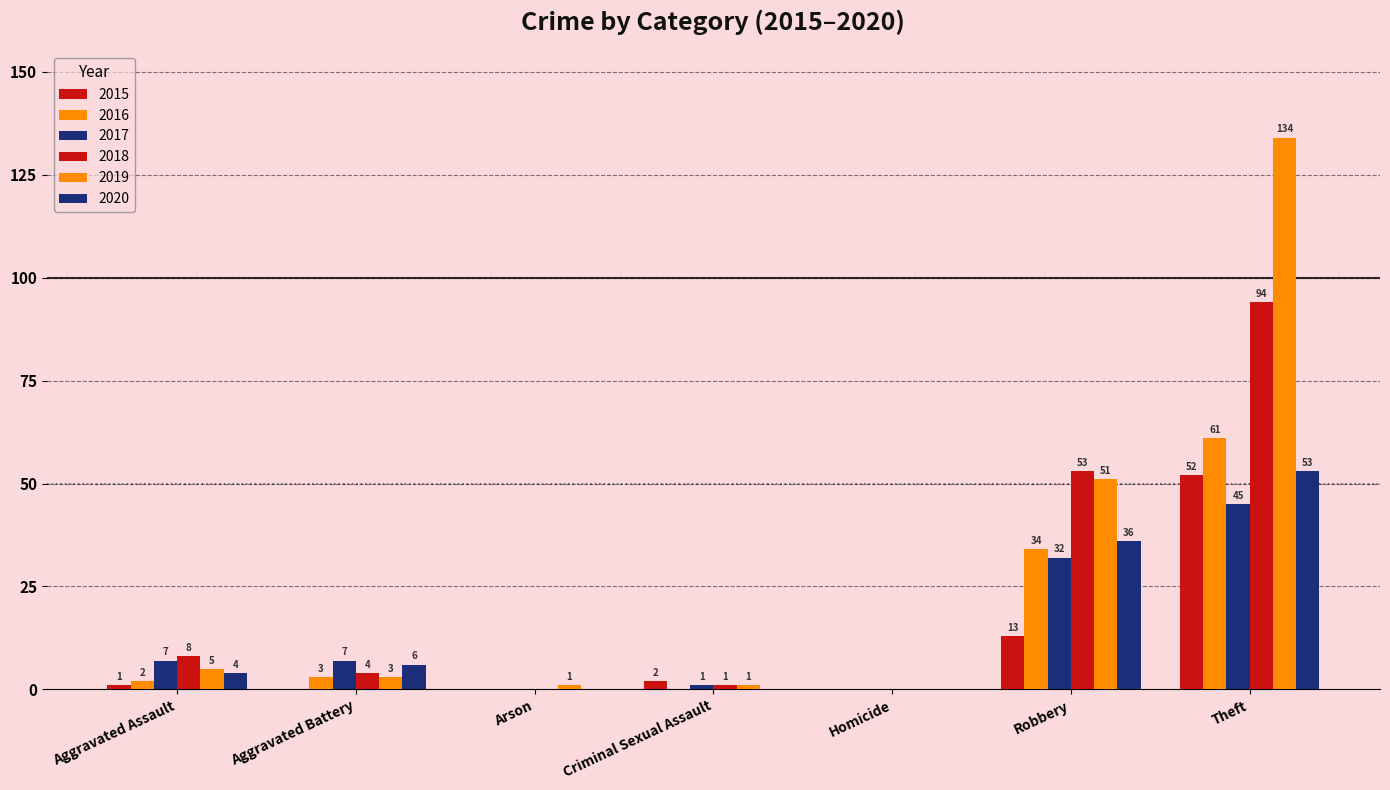

How many positive values does the 2019 series have?

6